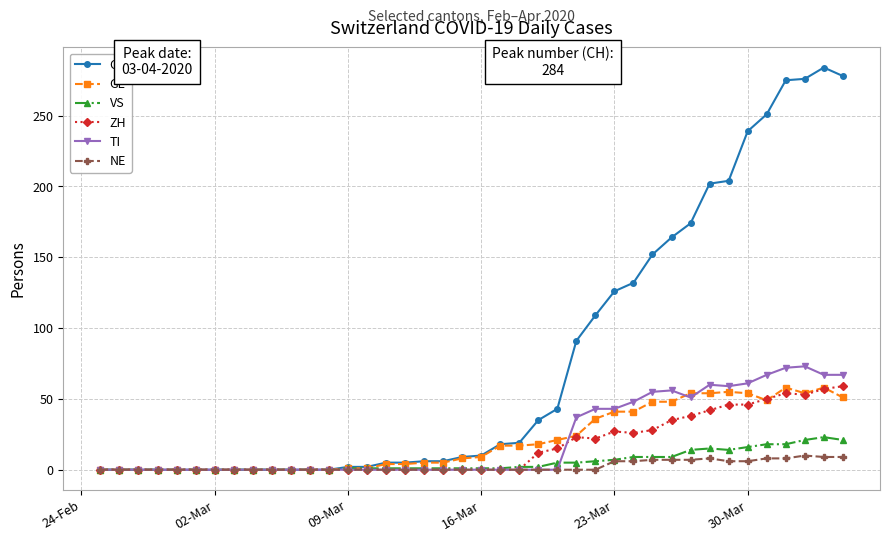

Which series has the widest spread of values?

CH